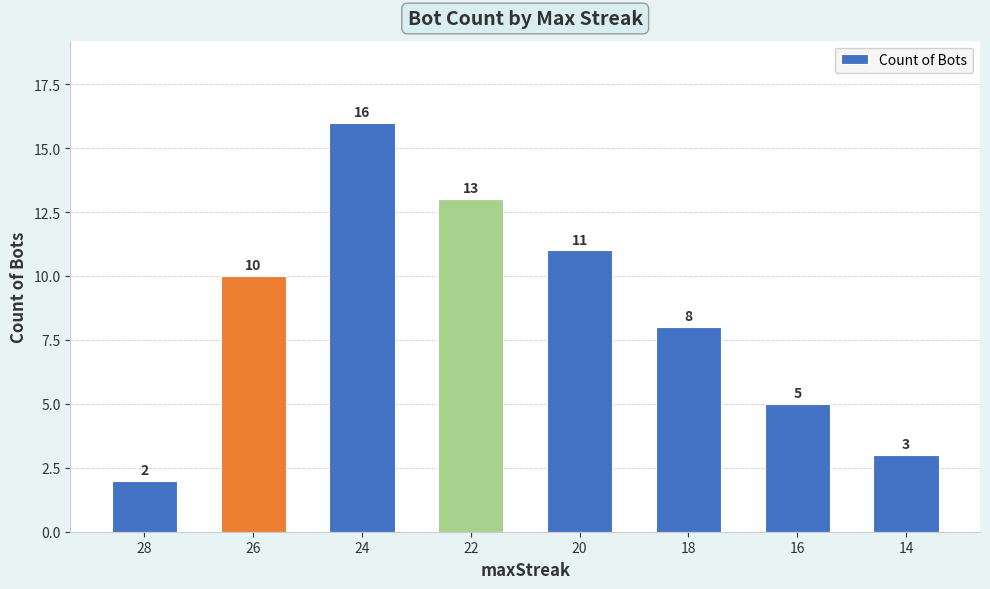

True or false: the data shows 2 at 18.

False